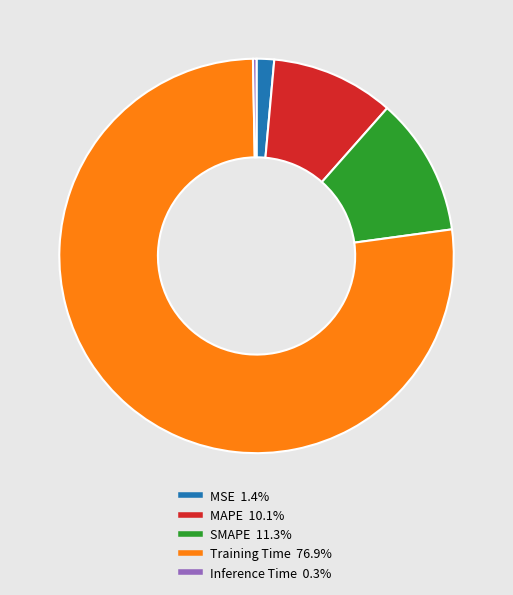

How many slices are in this pie chart?

5